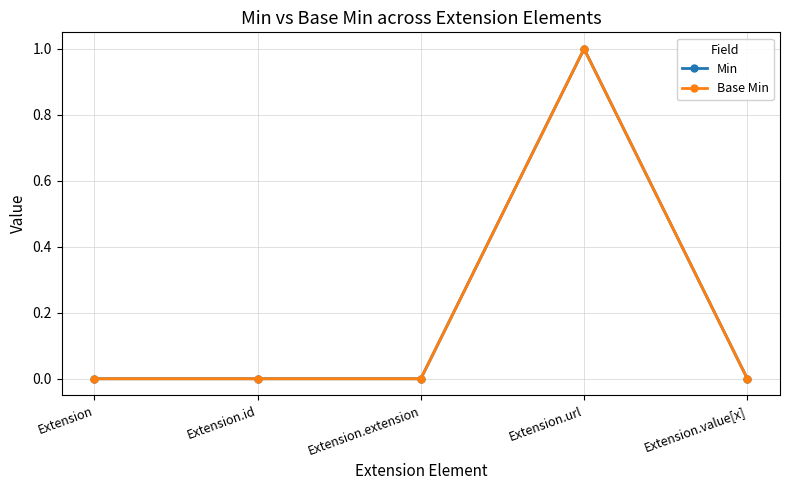

Which series has the largest total across all categories?

Min